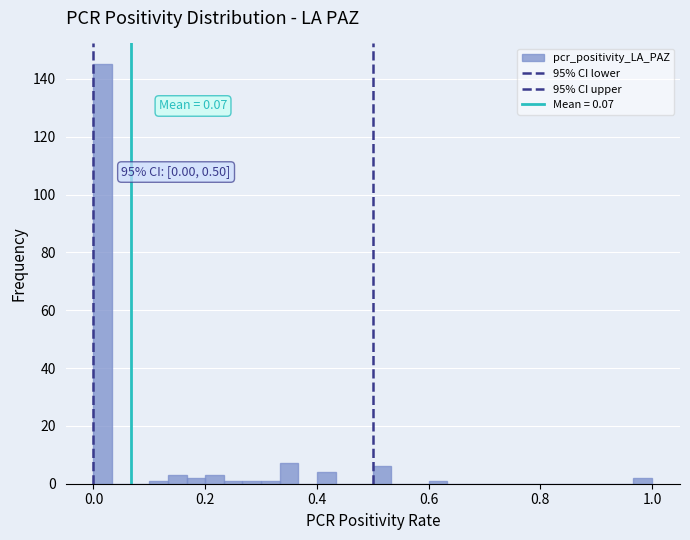

Around what value on the x-axis is the tallest bar? Give the approximate position of its centre, as read against the axis.

0.02